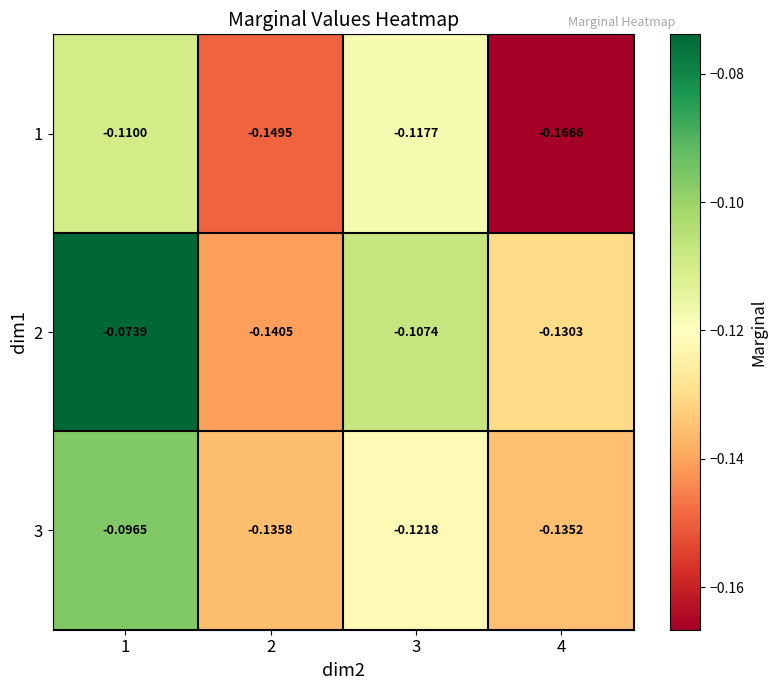

Is the value of 2 at 4 greater than the value of 3 at 3?

No